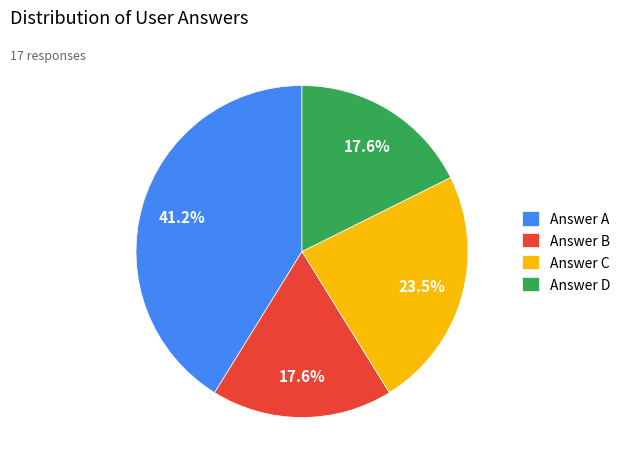

To the nearest percent, what is the difference between the largest and smallest slice percentages?

24%